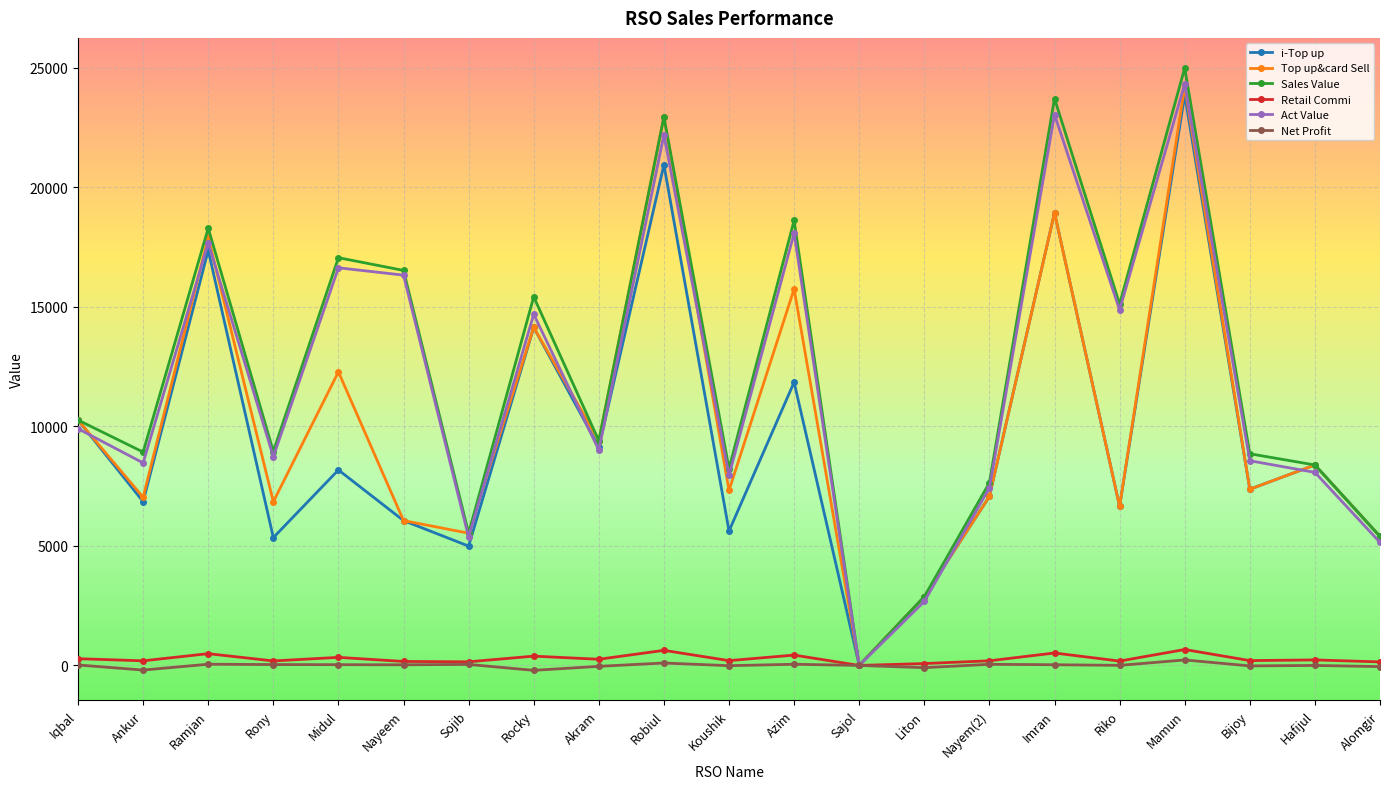

Which series has the largest range (max minus min)?

Sales Value